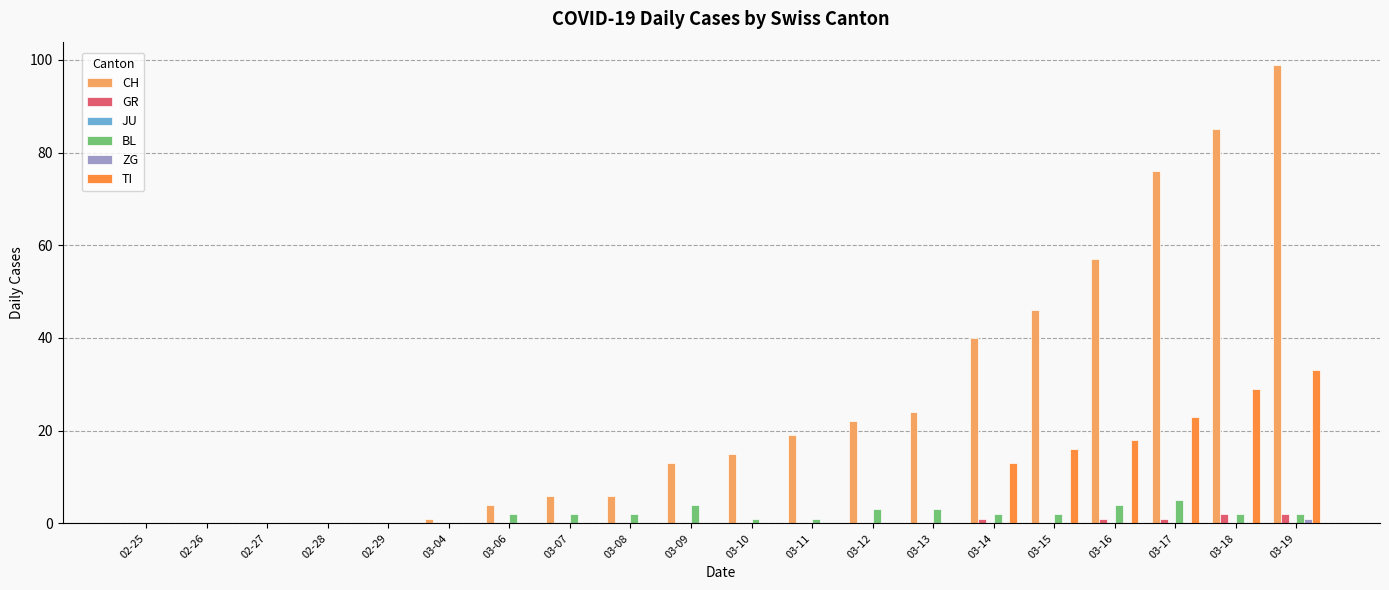

The GR series shows 0 at 02-26. True or false?

True